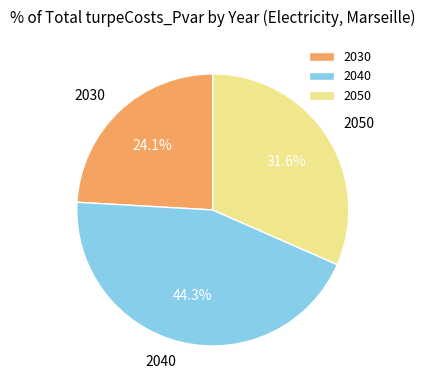

Is it true that 2050 is 32% of the pie?

True